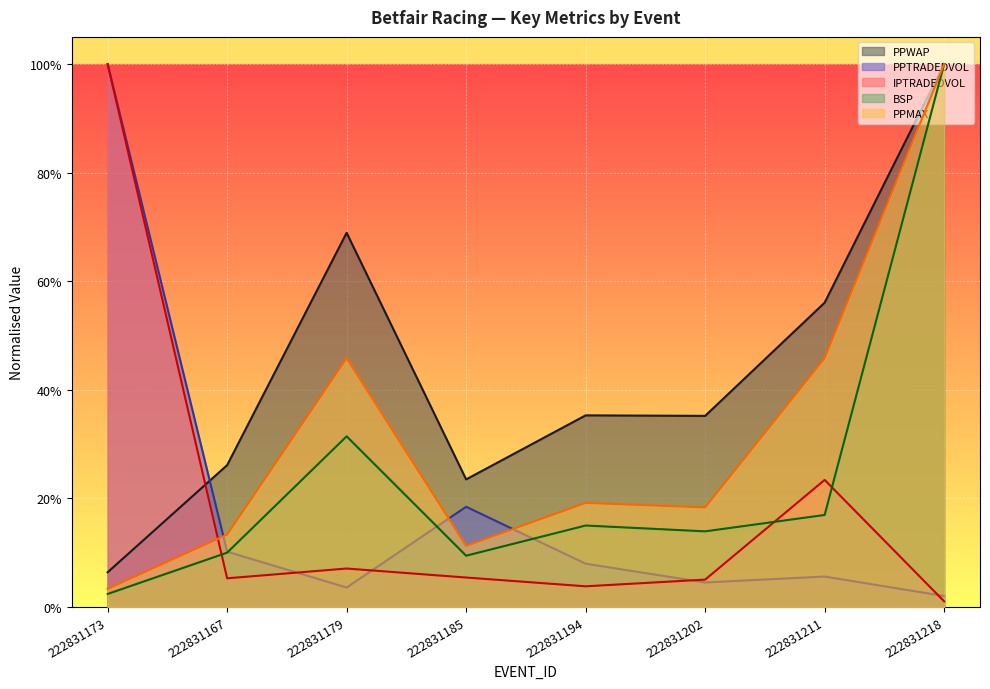

What is the difference between the second highest and minimum values in the IPTRADEDVOL series?

0.2